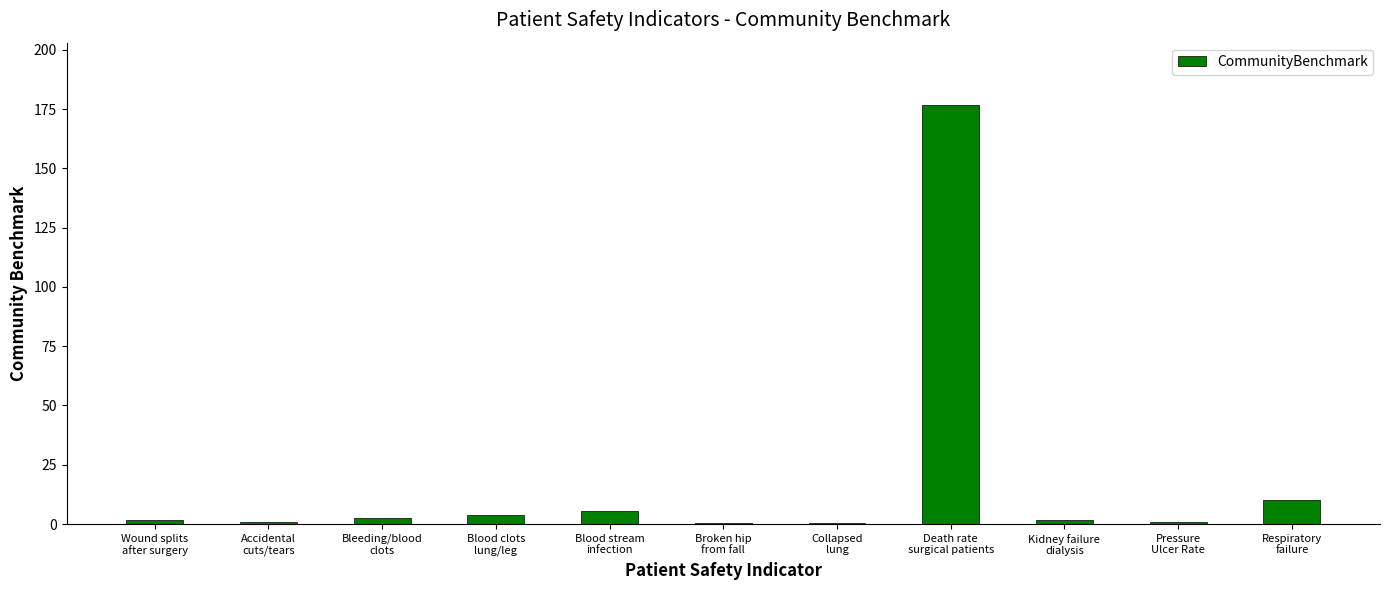

Count the number of data series in this chart.

1